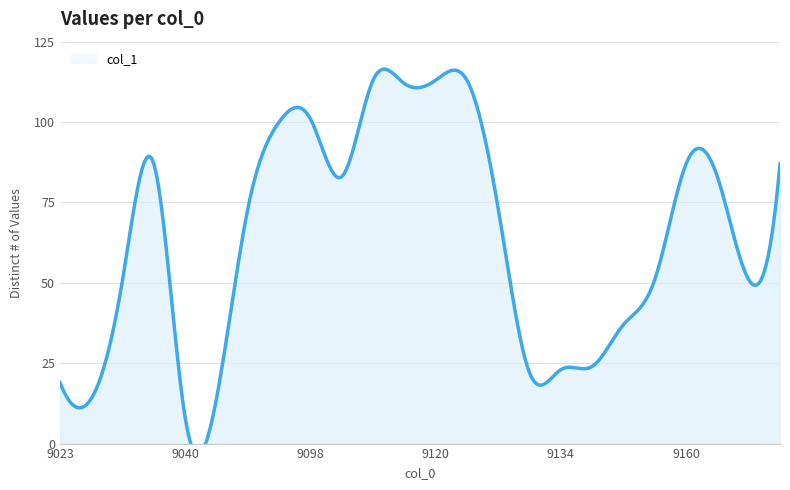

Count the number of categories in the chart.

24